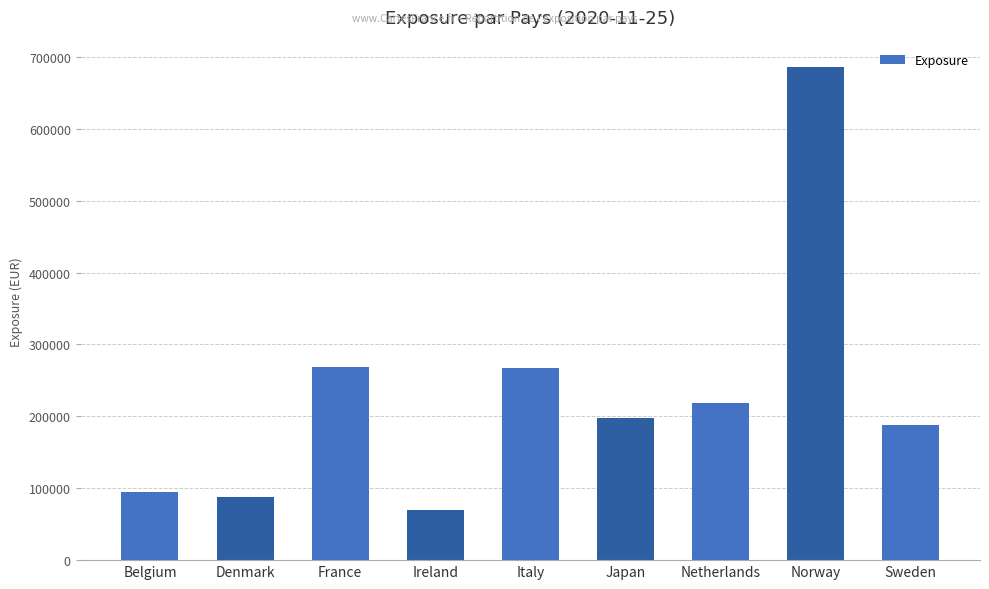

True or false: the data shows 122155.4 at Netherlands.

False